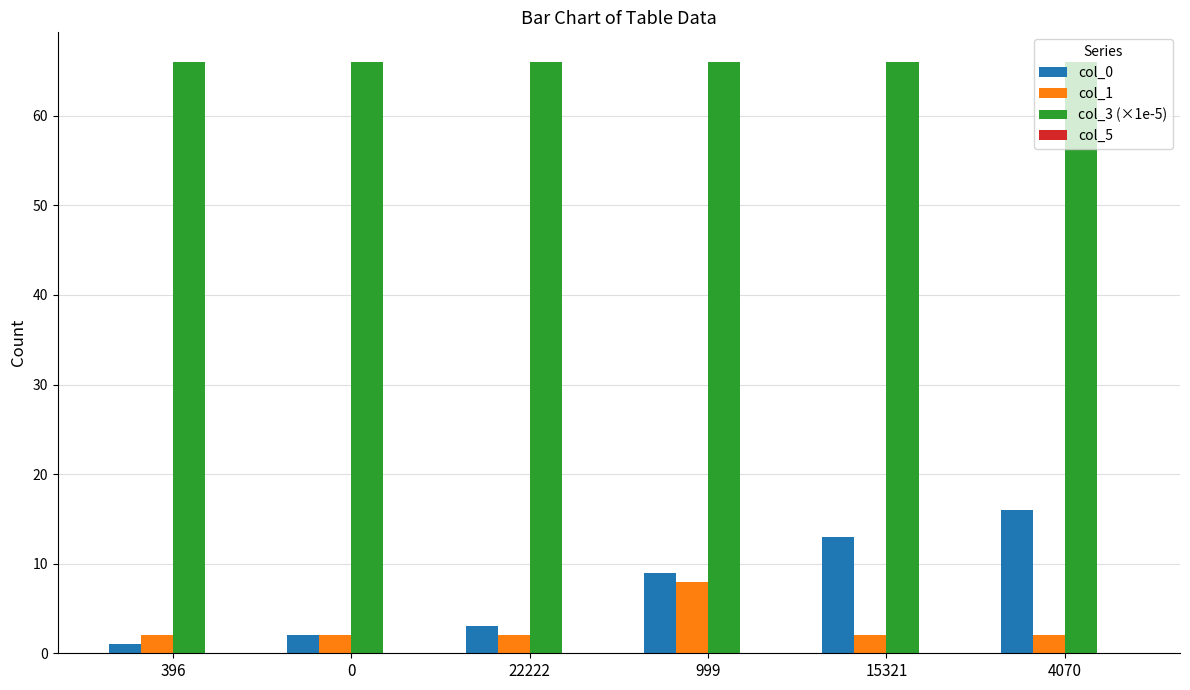

List the series in order of their peak value, lowest first.

col_1, col_0, col_3 (×1e-5)